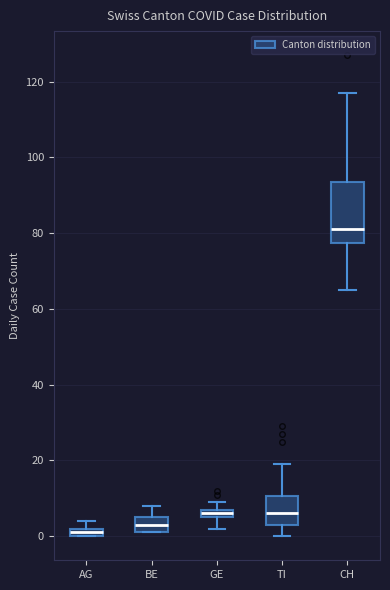

Which box is the tallest, from its lower edge to its upper edge?

CH